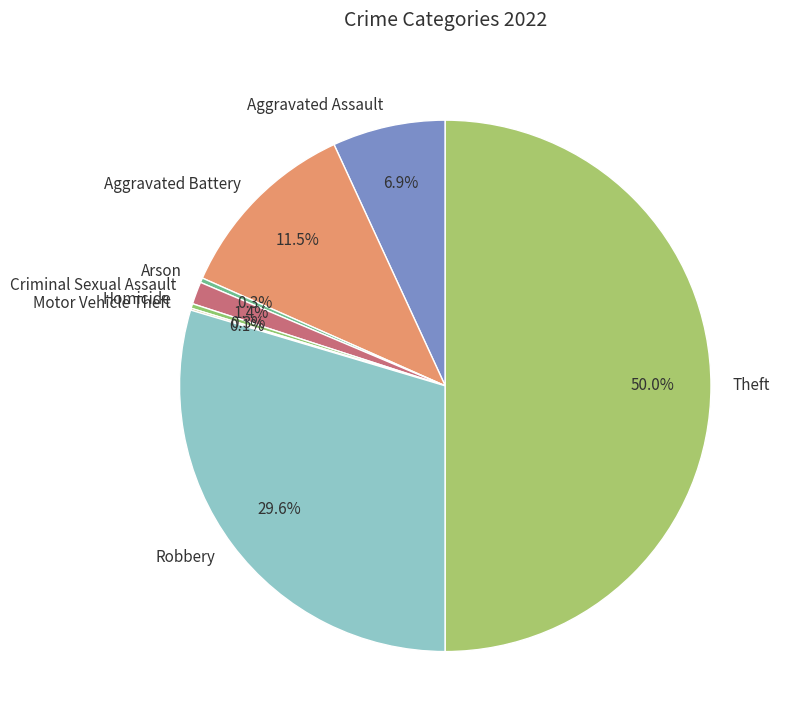

Is it true that Arson is 0% of the pie?

True